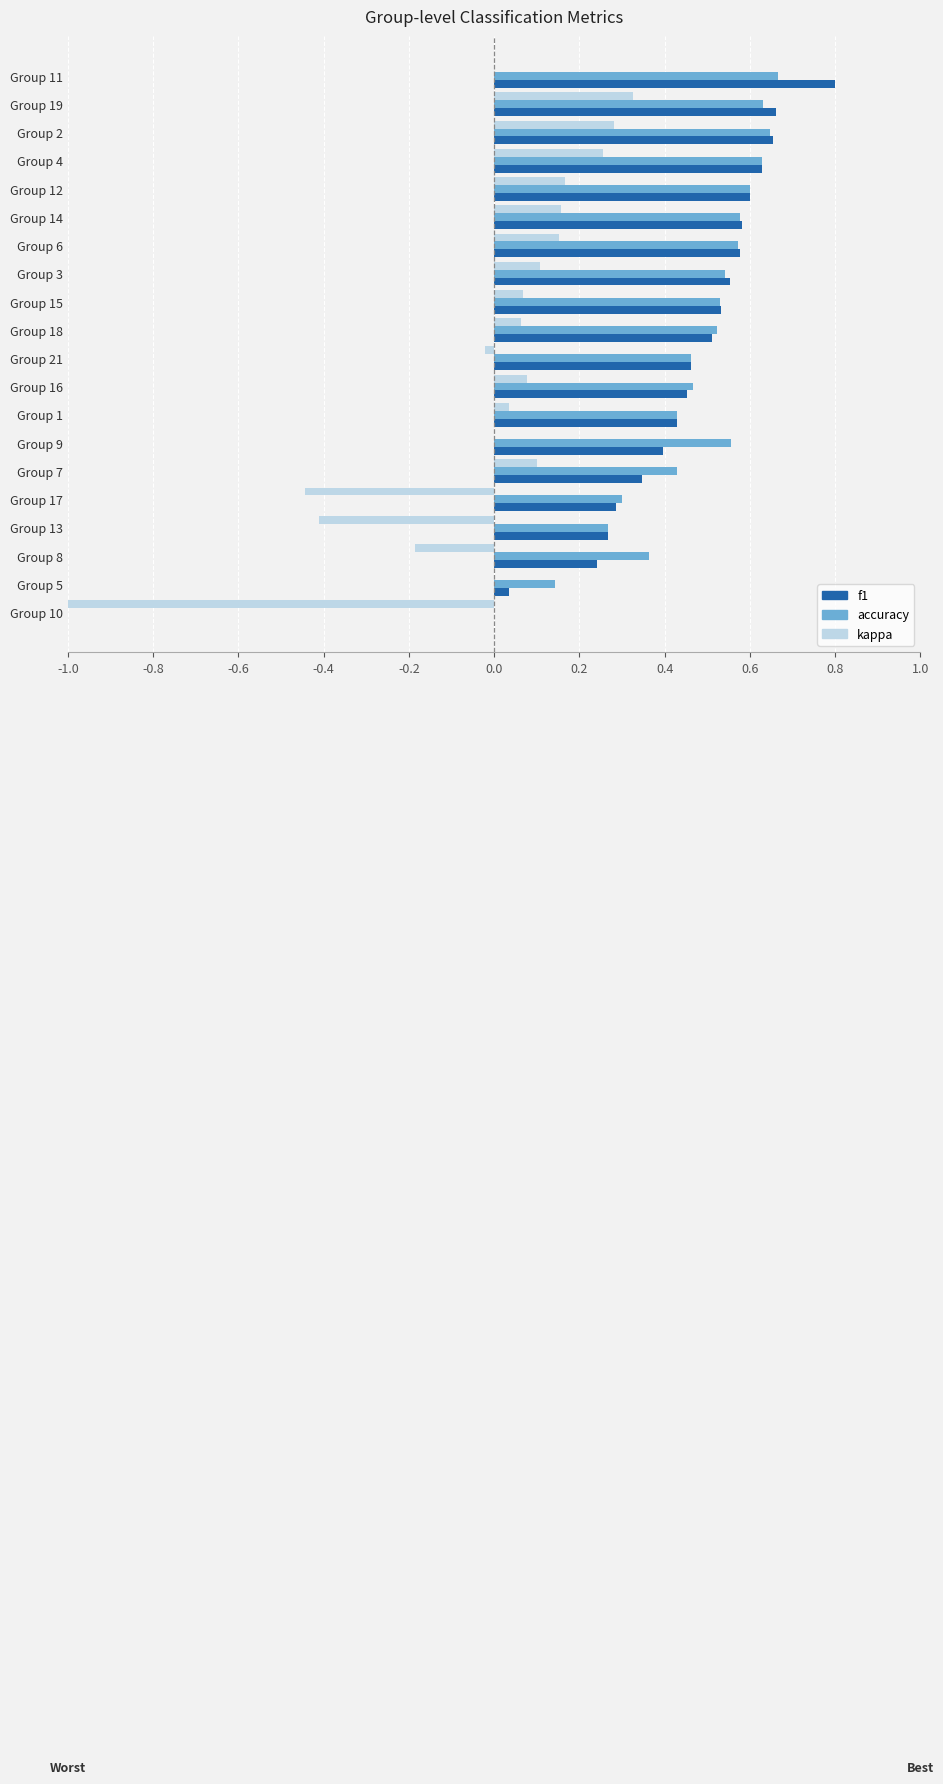

Is the value of f1 at Group 12 greater than the value of kappa at Group 10?

Yes